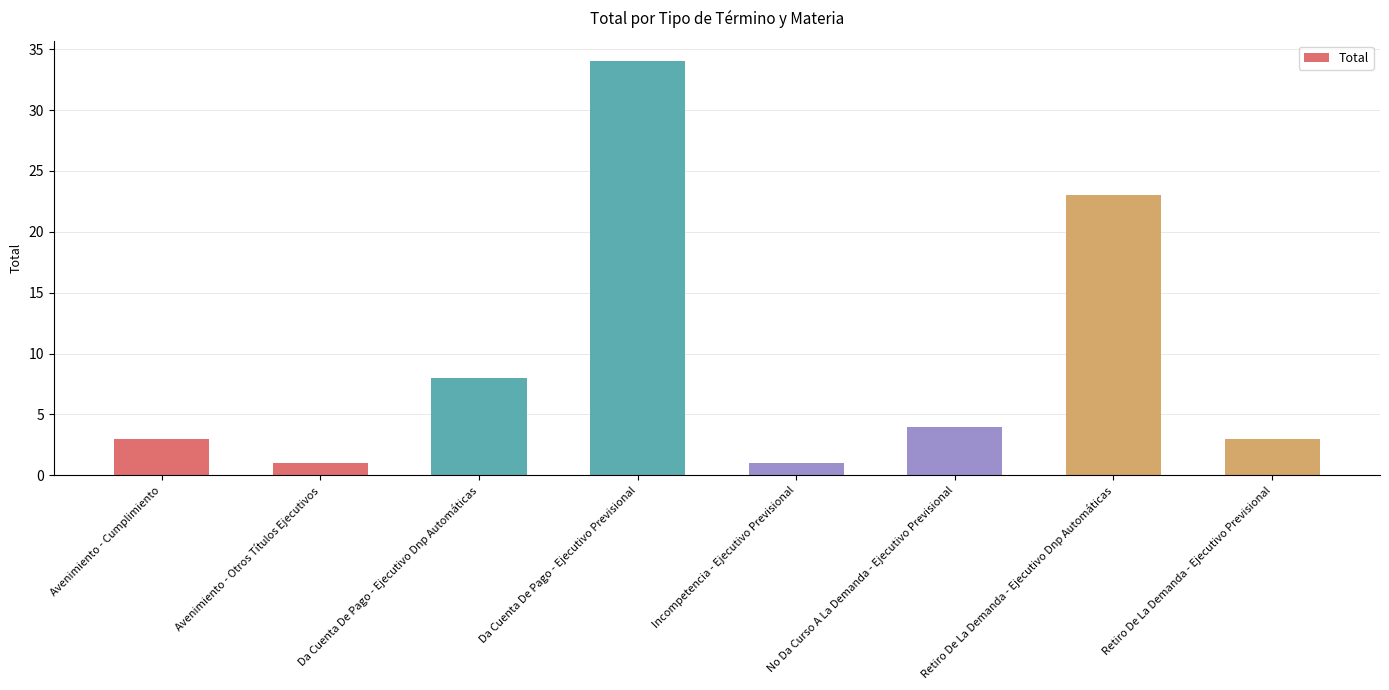

What is the label of the 4th bar from the left?

Da Cuenta De Pago - Ejecutivo Previsional